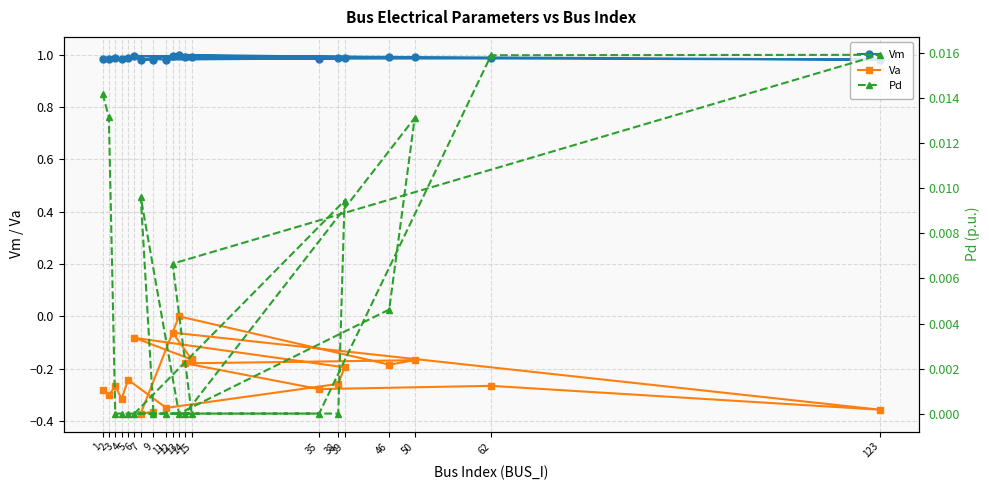

Which series changed the most between 4 and 15?

Va